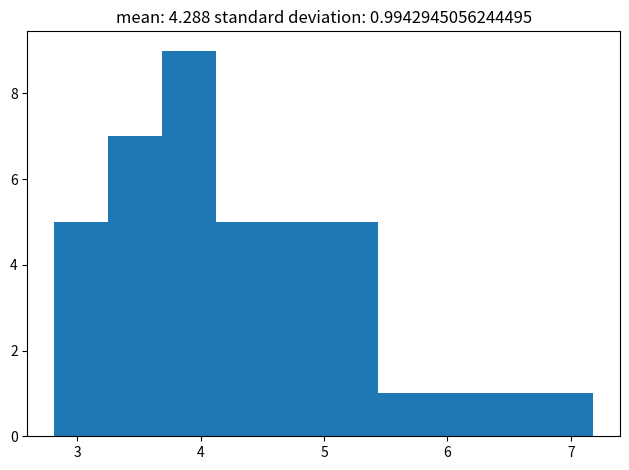

Over which range of the x-axis is the bar tallest?

3.7 to 4.1